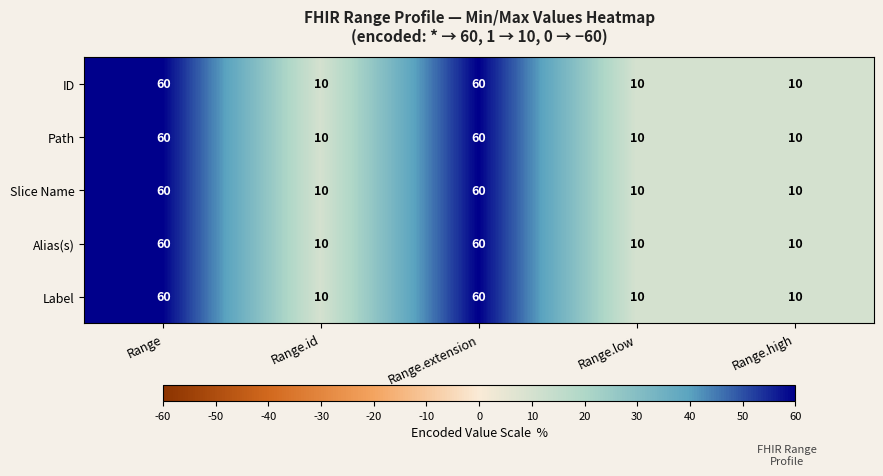

What is the minimum value for Slice Name?

10